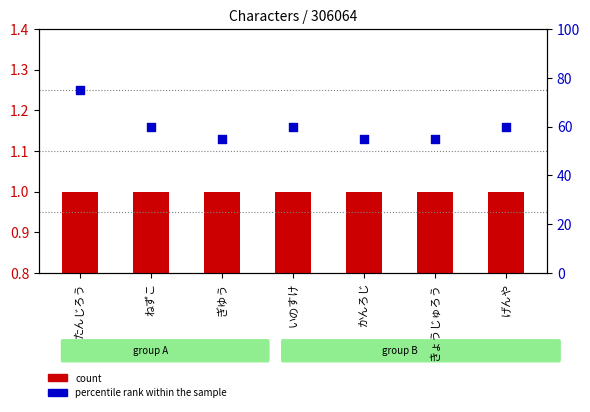

At how many categories does at least one series exceed 28?

7